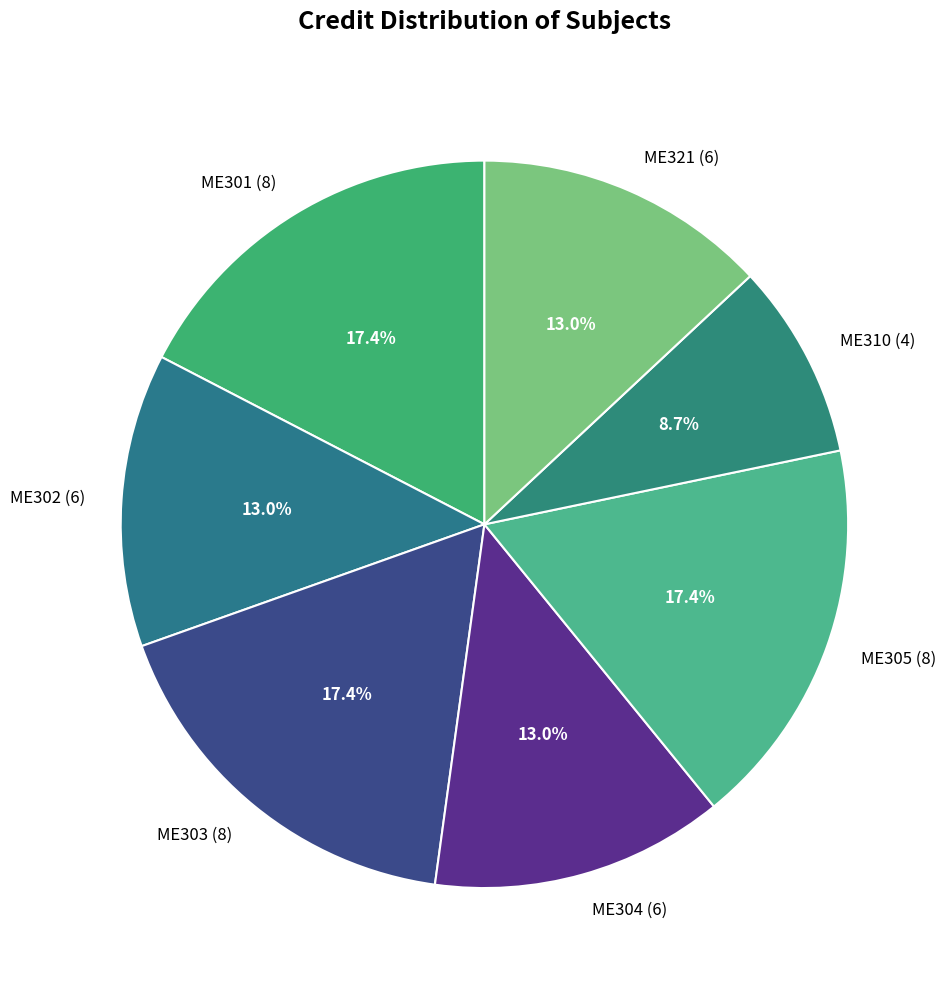

Between ME304 (6) and ME301 (8), which is larger?

ME301 (8)